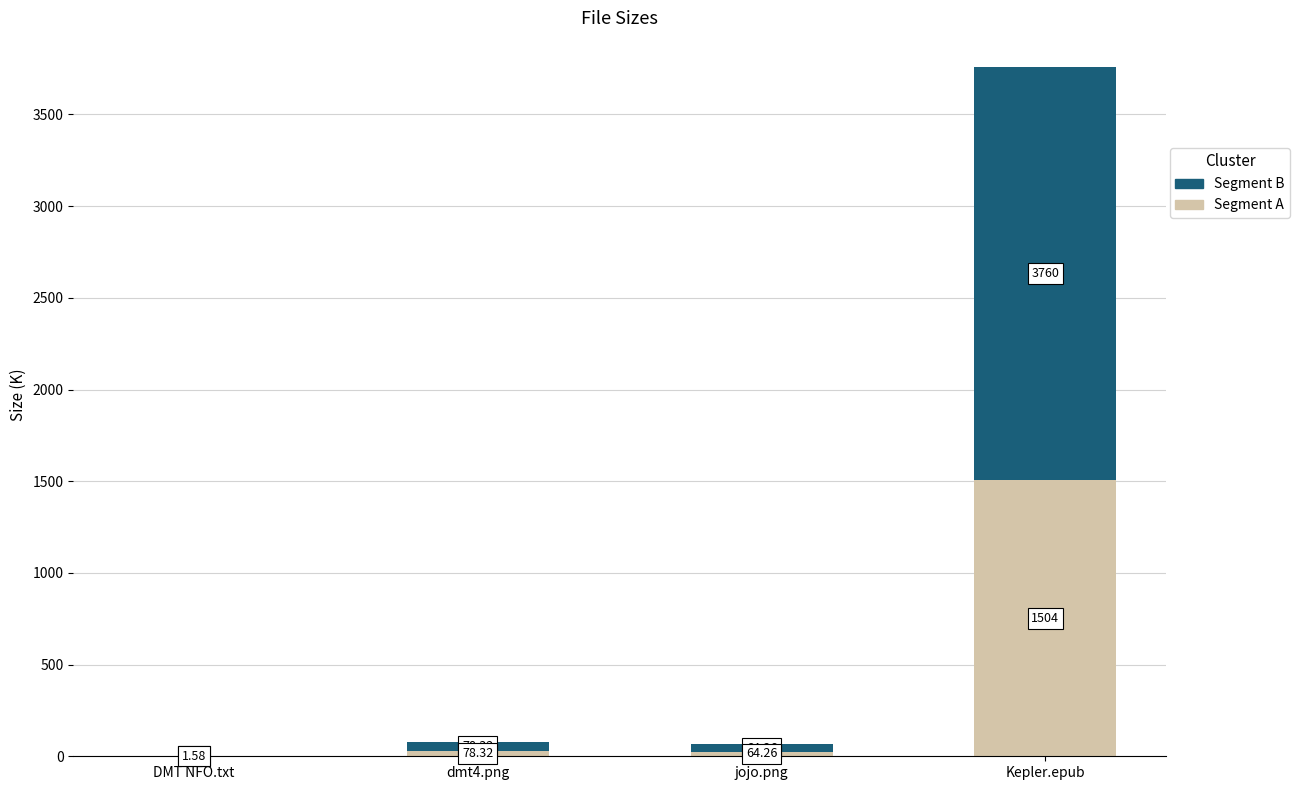

What is the minimum value for Segment B?

0.9